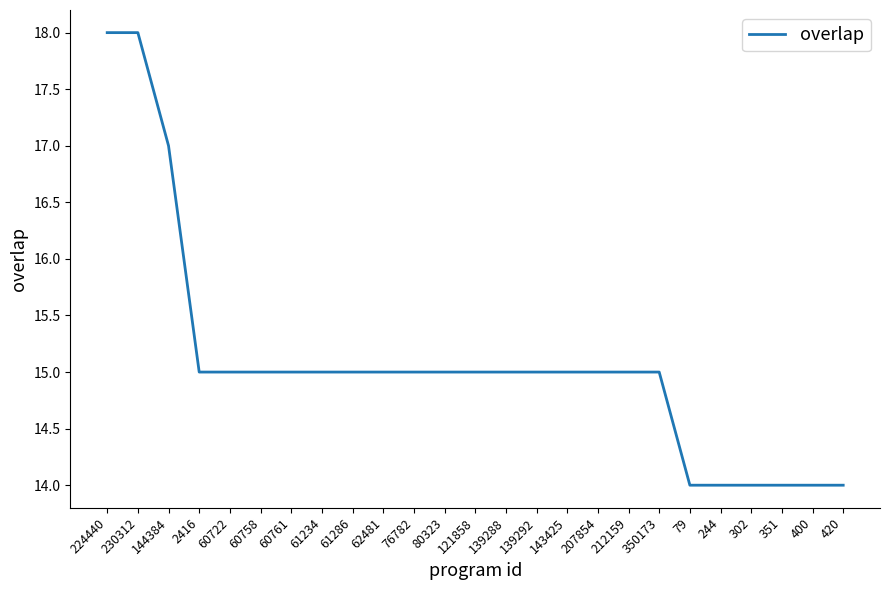

Which has a higher value, 61234 or 420?

61234